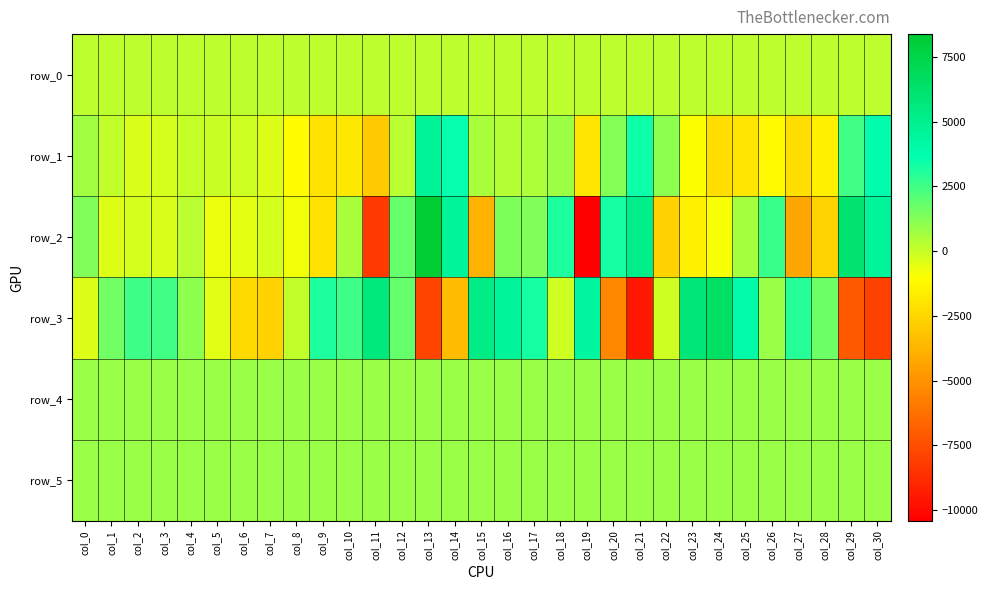

Rank the series by their maximum value, from lowest to highest.

row_0, row_4, row_5, row_1, row_3, row_2